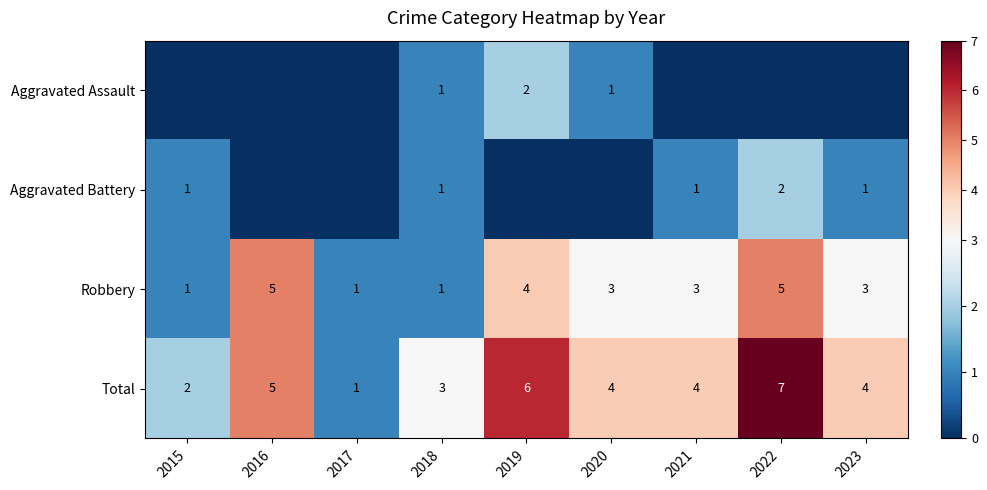

At which category is the sum across all series the highest?

2022